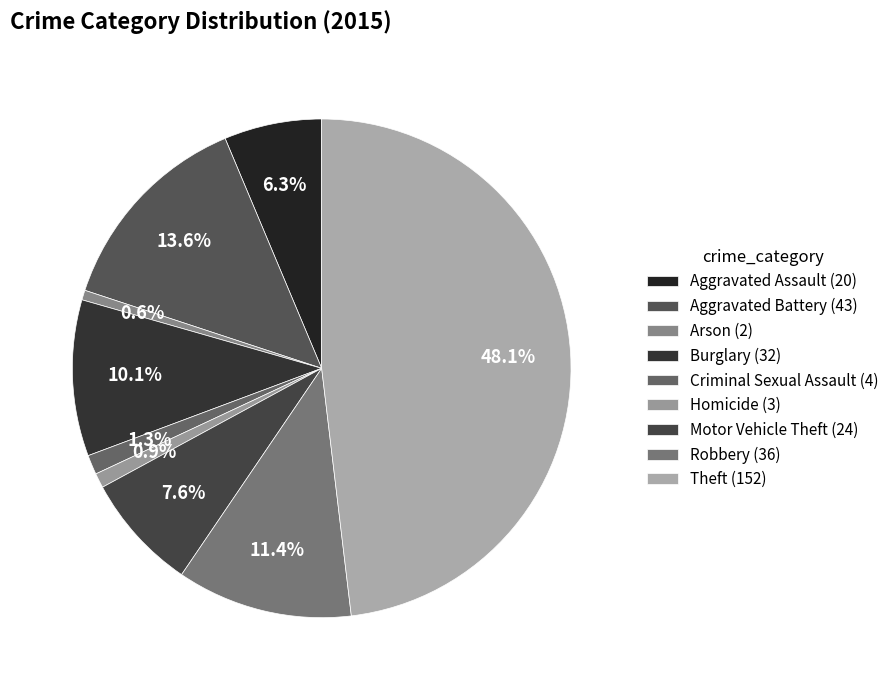

Count the number of slices in the pie.

9